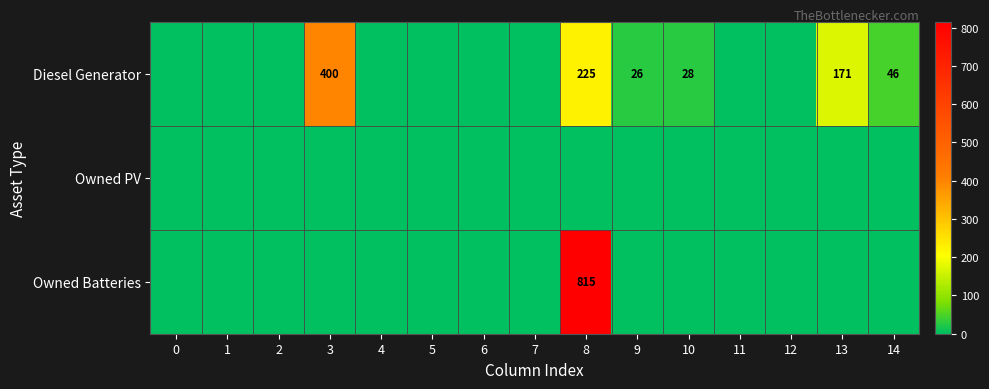

True or false: Diesel Generator has a value of 225 at 8.

True